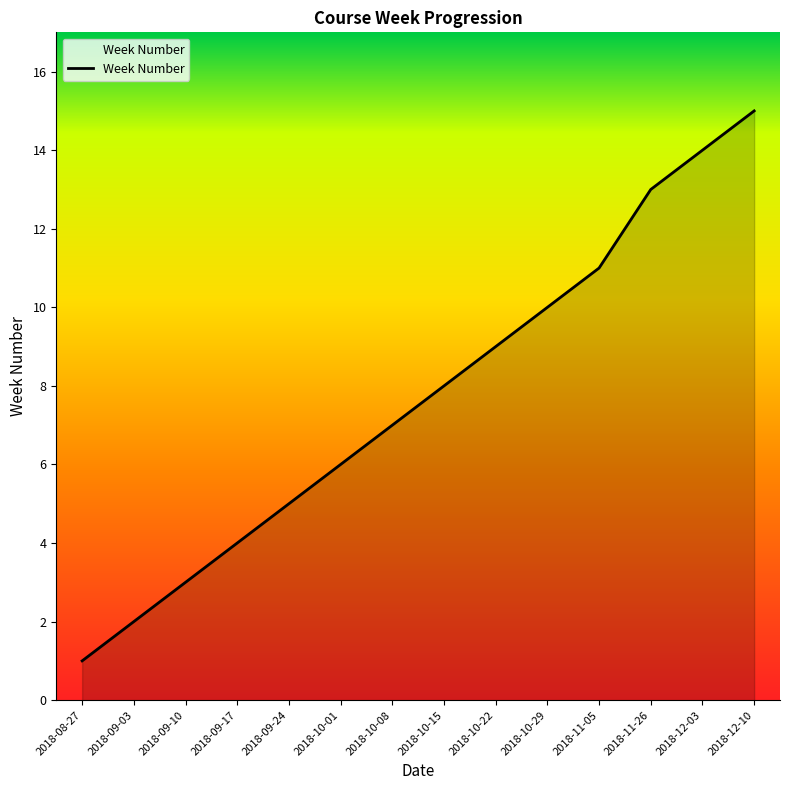

What is the change in value from 2018-09-24 to 2018-10-08?

+2